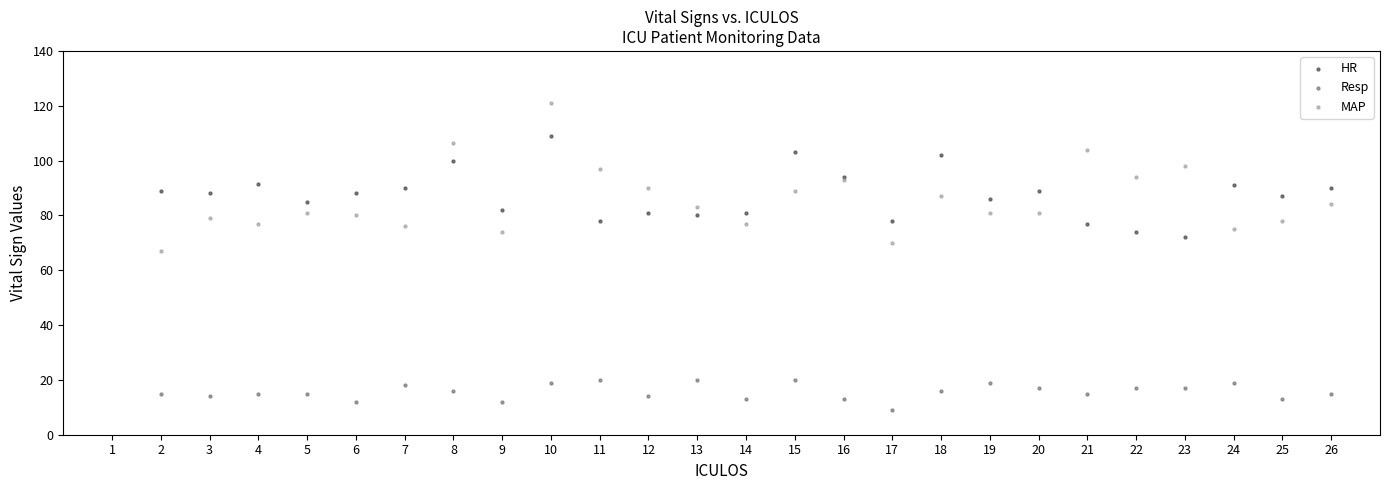

Which series contains the lowest Y value?

Resp